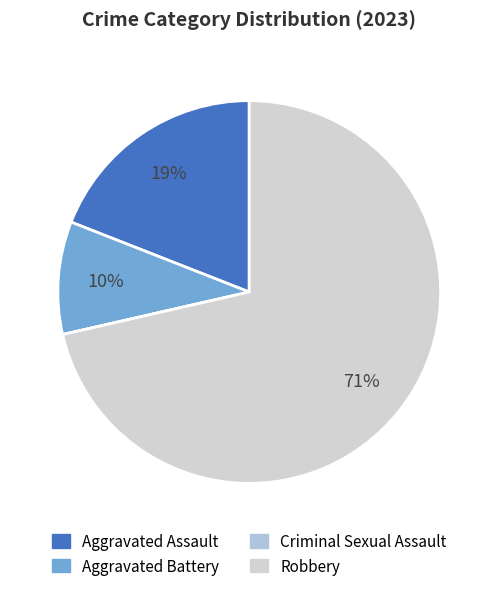

True or false: Criminal Sexual Assault accounts for 1% of the total.

False